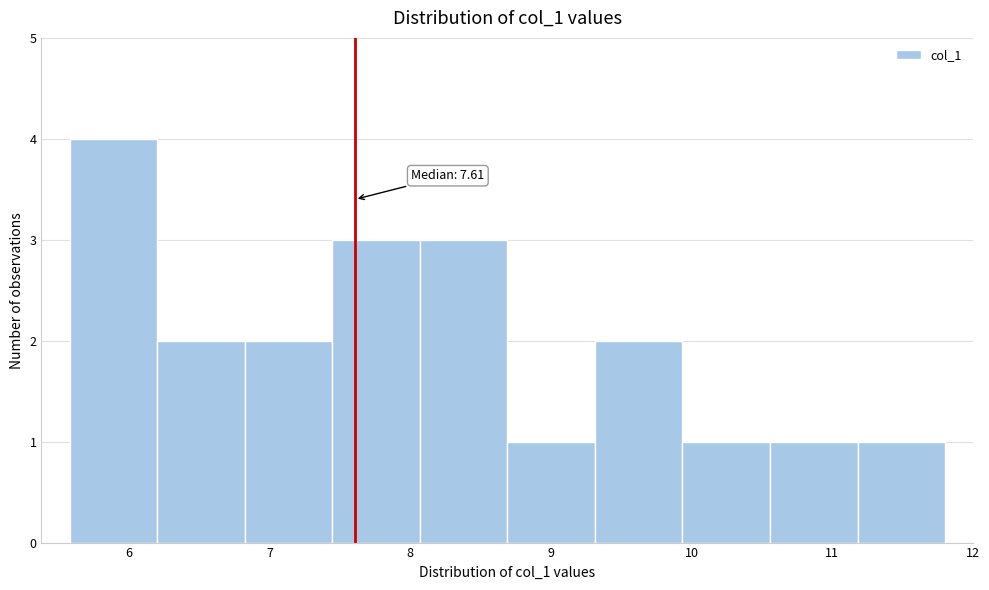

Which range on the x-axis has the tallest bar?

5.6 to 6.2